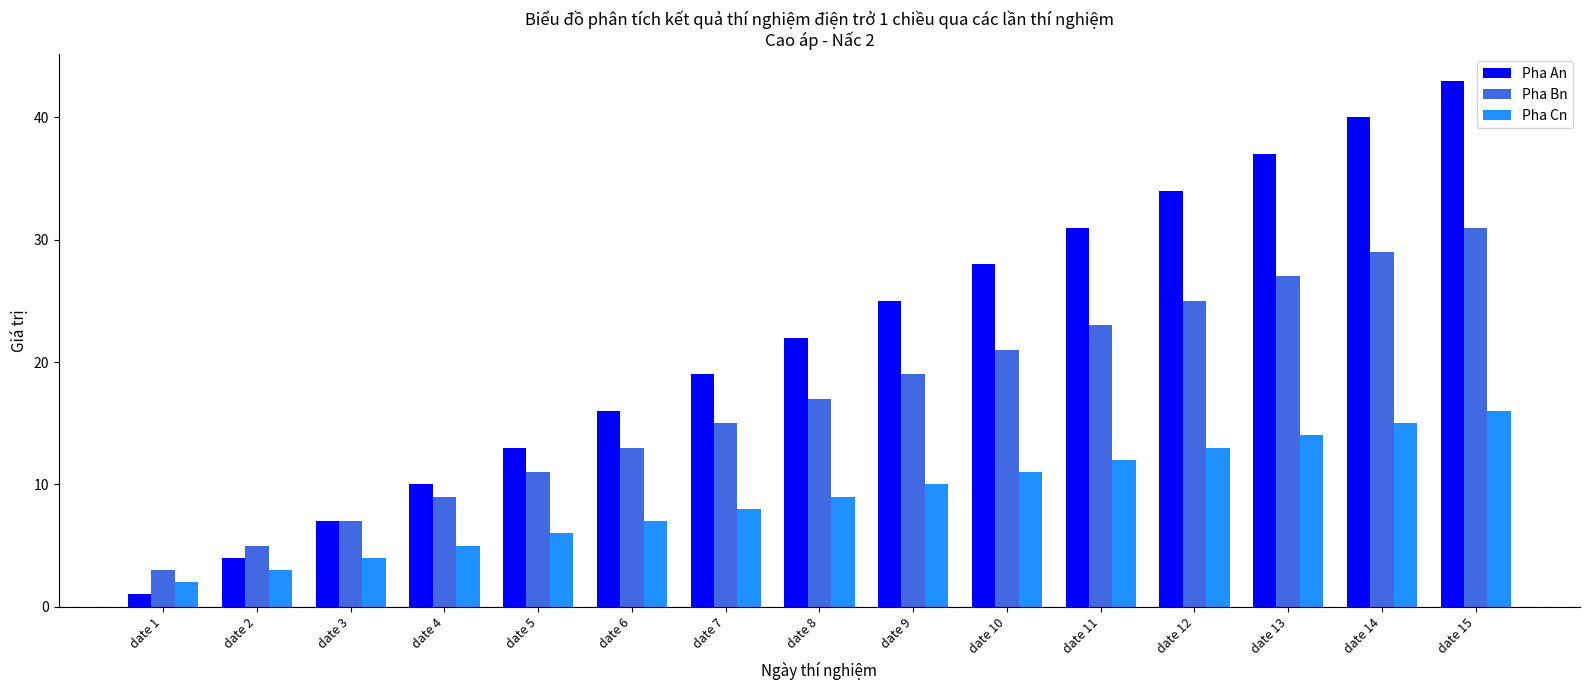

How many bars are there in each group?

3